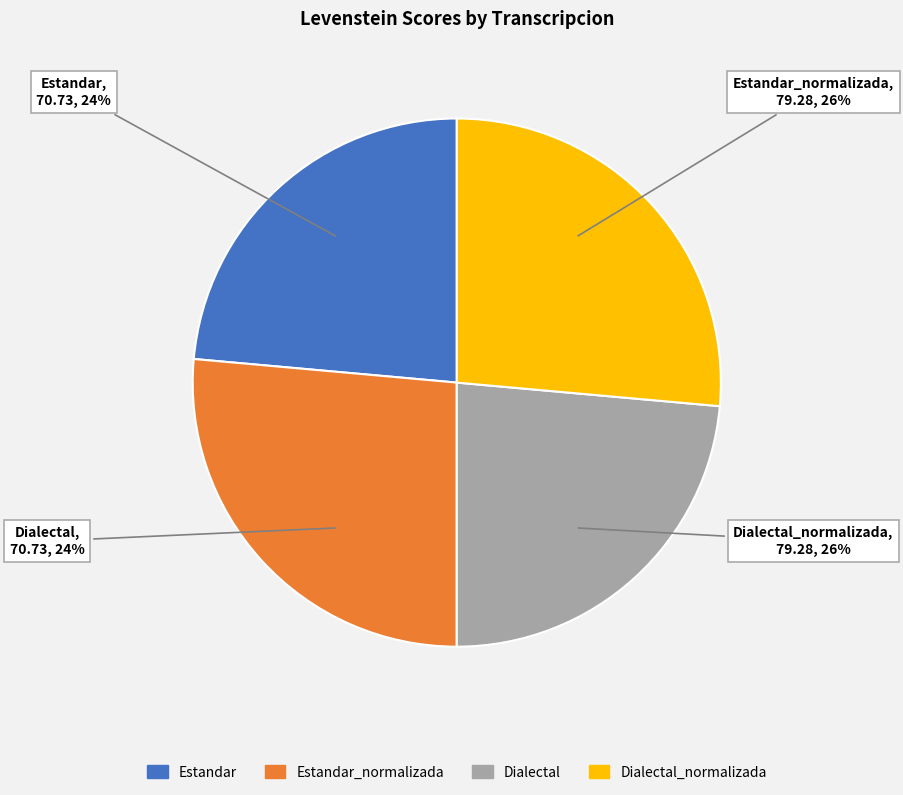

Which slice is the largest?

Estandar_normalizada